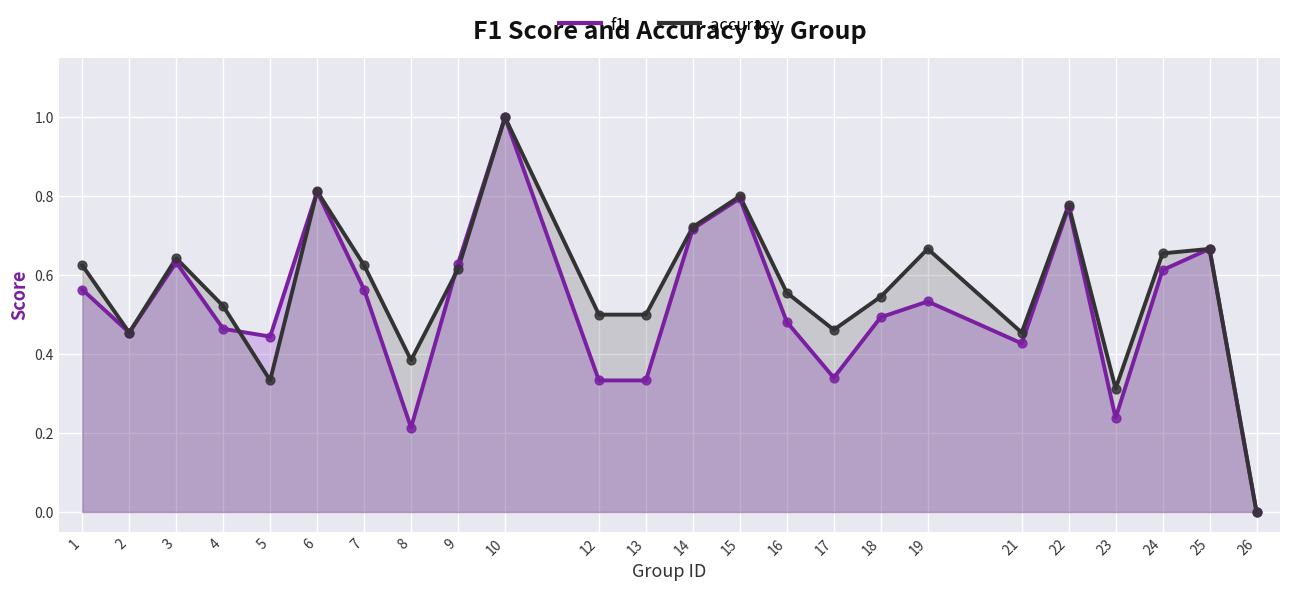

Is the value of accuracy at 13 greater than the value of f1 at 10?

No